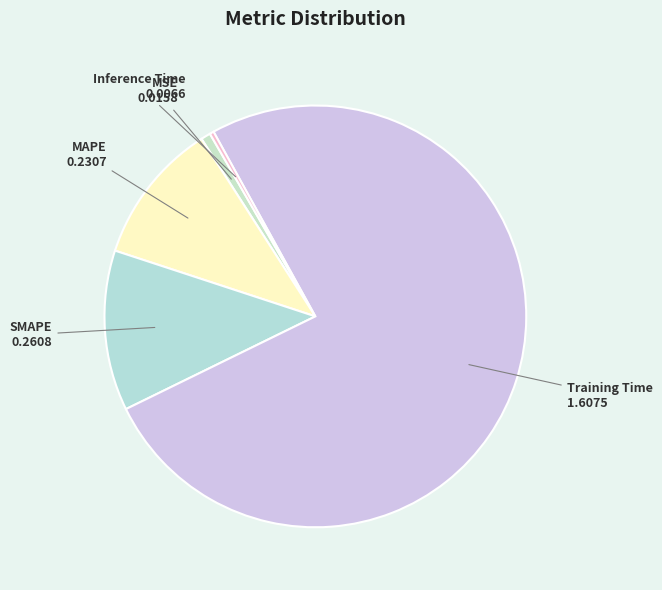

Which category has the biggest portion of the pie?

Training Time